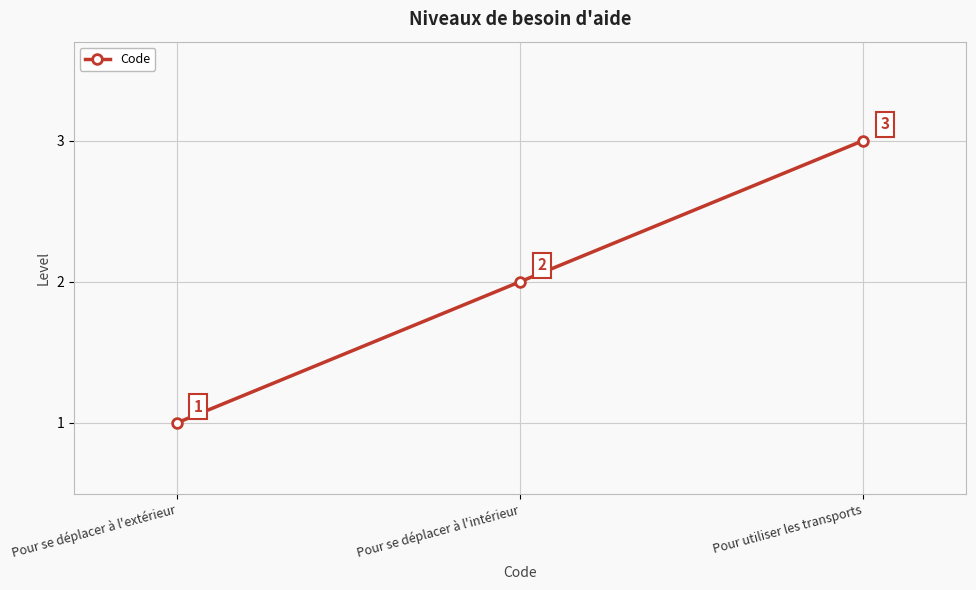

What is the label of the 3rd point from the left?

Pour utiliser les transports